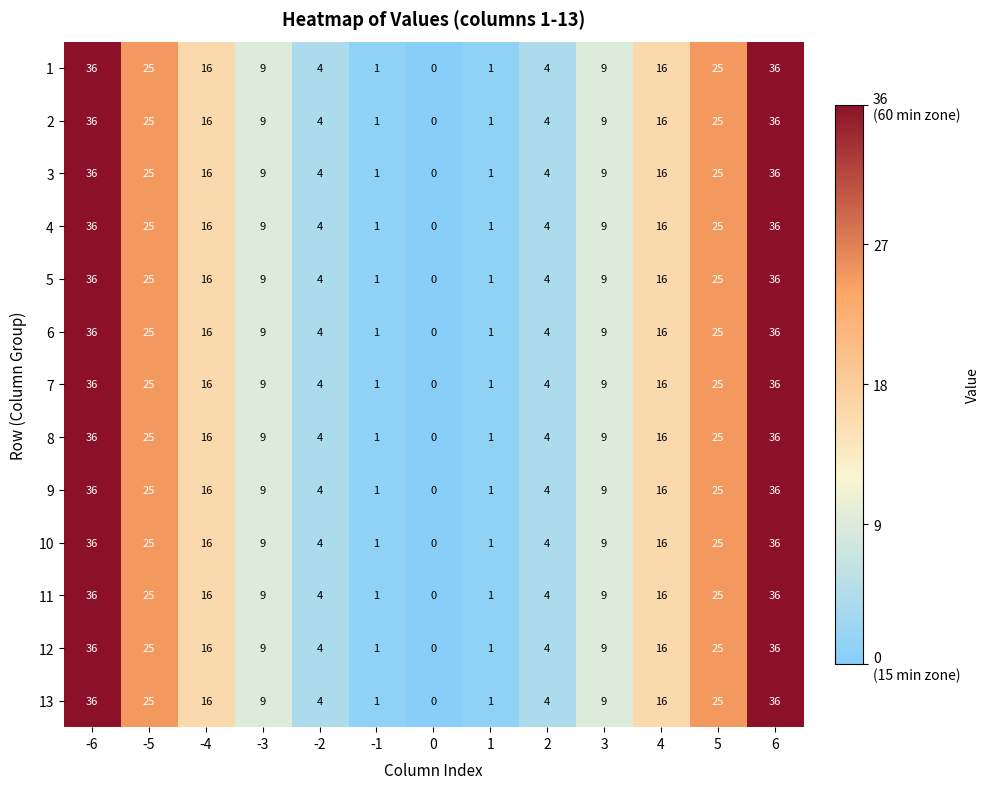

Where does the 1 series first go above 9?

-6